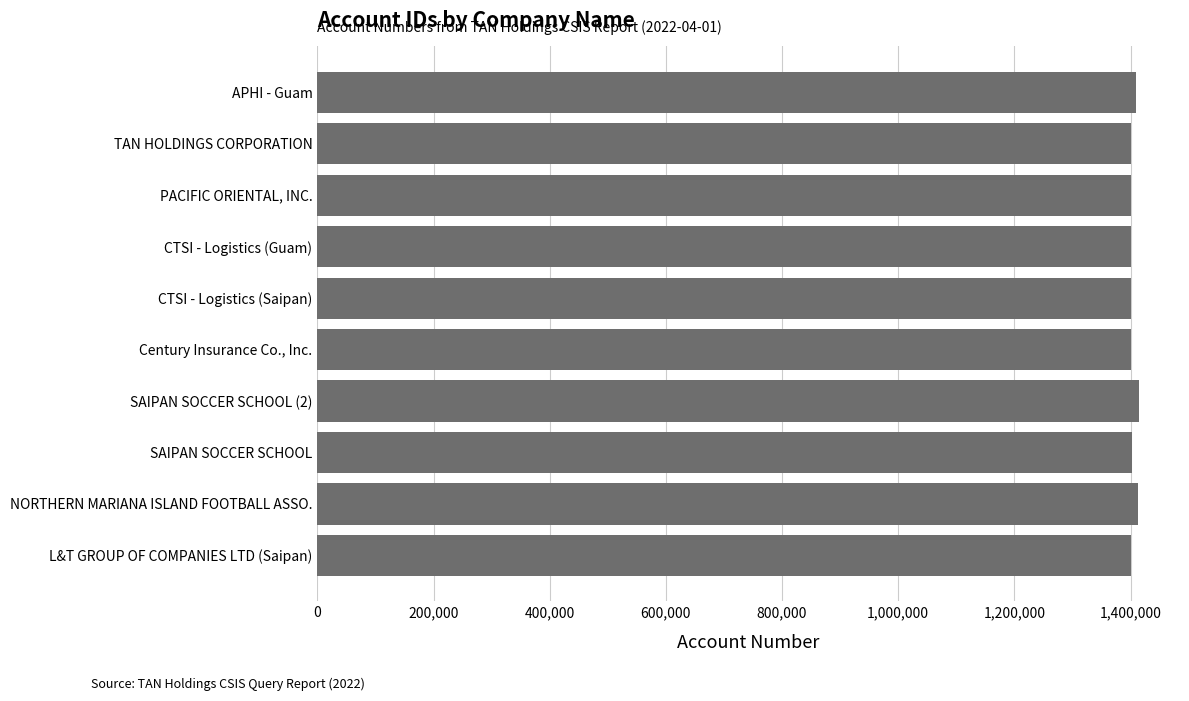

What is the difference between the maximum and minimum values?

13187